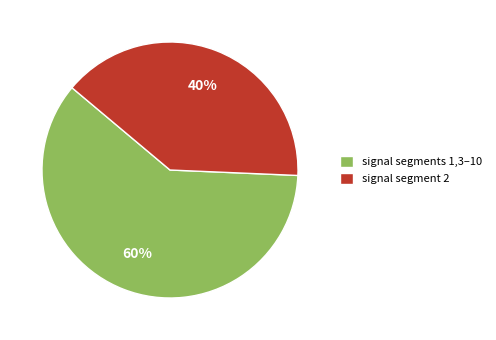

Which has a higher value, signal segments 1,3–10 or signal segment 2?

signal segments 1,3–10